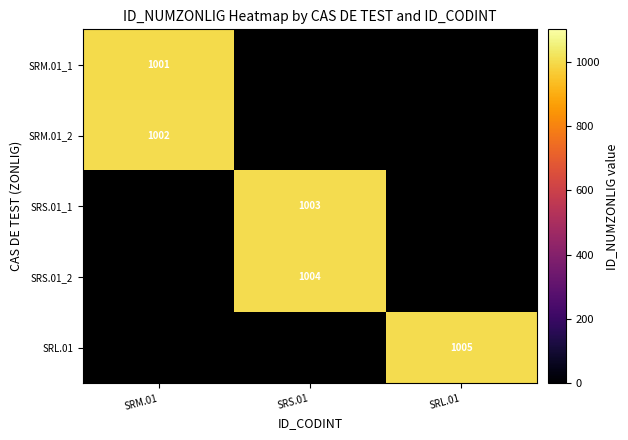

Is it true that SRM.01_1 equals 395 at SRM.01?

False